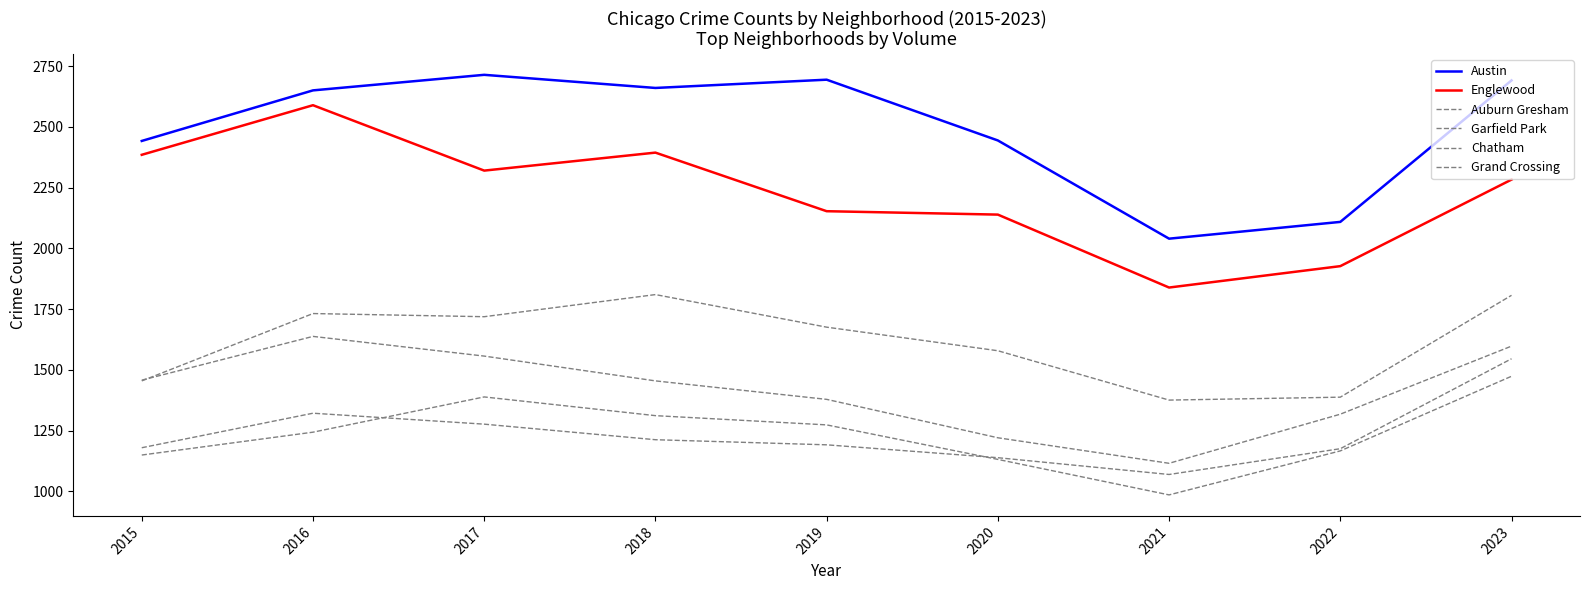

True or false: Chatham and Grand Crossing cross at least once.

True